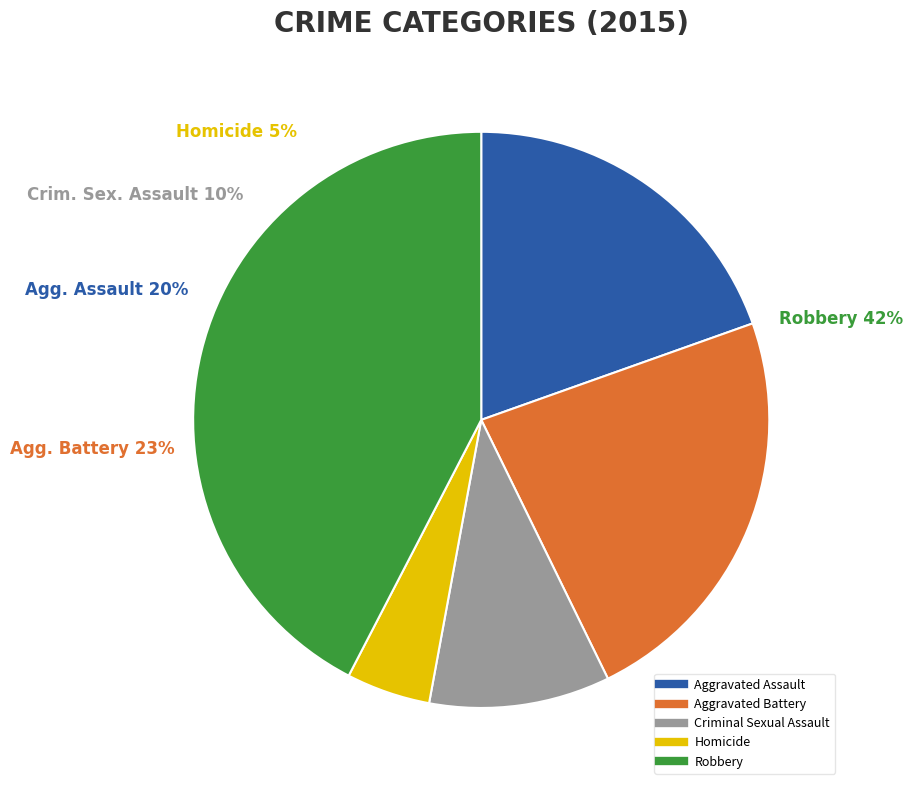

How many slices are in this pie chart?

5